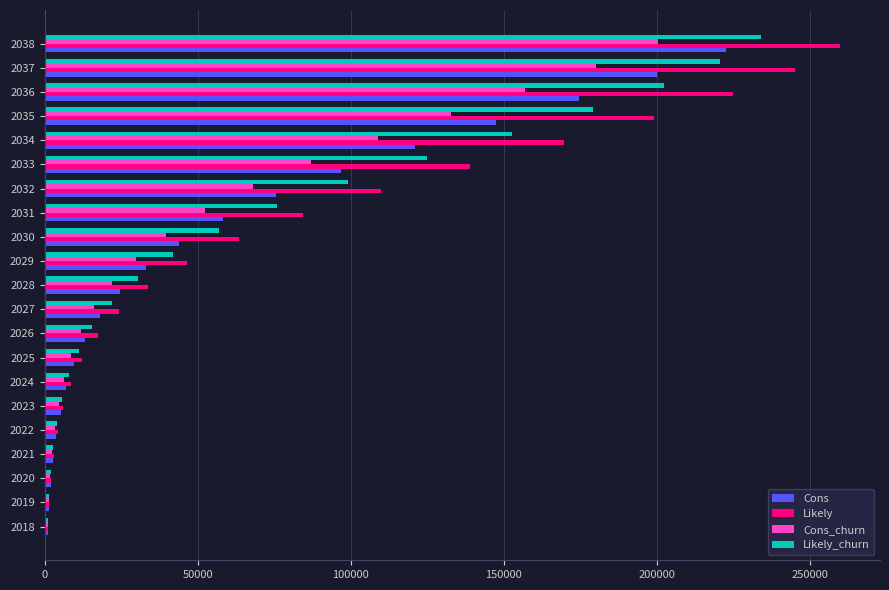

What is the average value of the Cons series?

60139